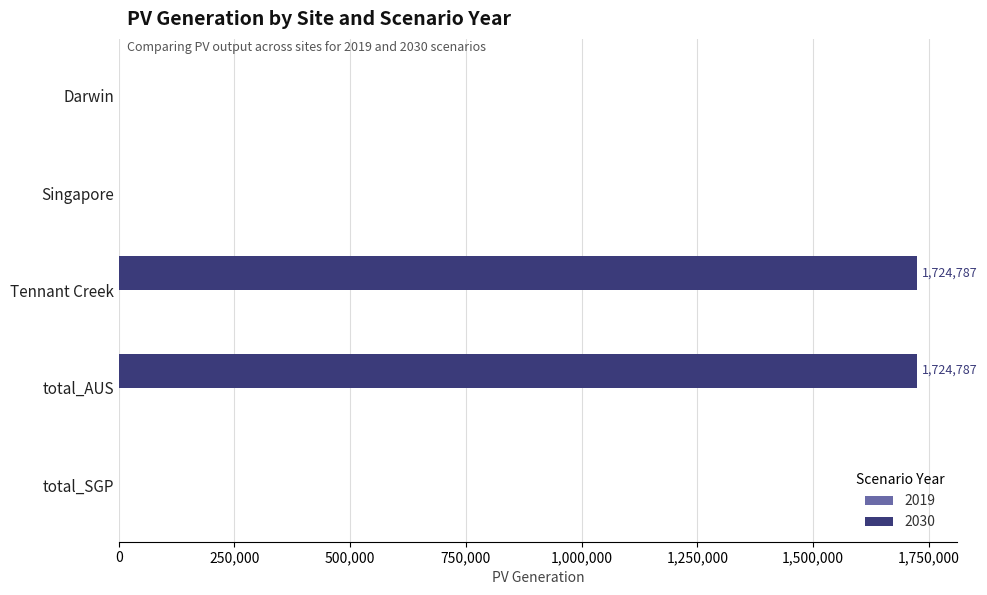

What is the maximum value shown in the chart?

1724786.9